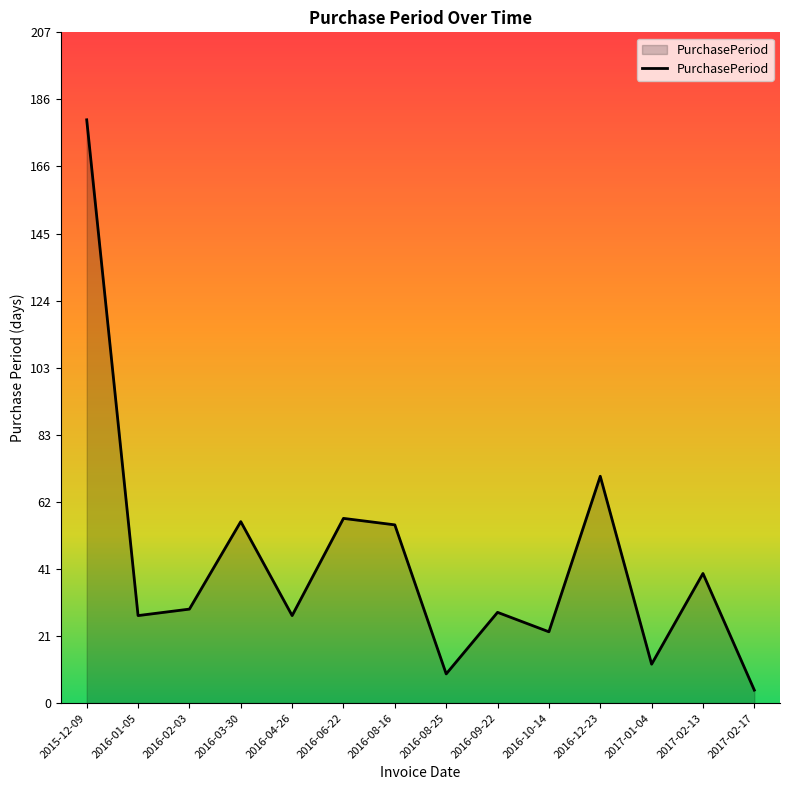

The chart shows a value of 17 at 2016-01-05. True or false?

False